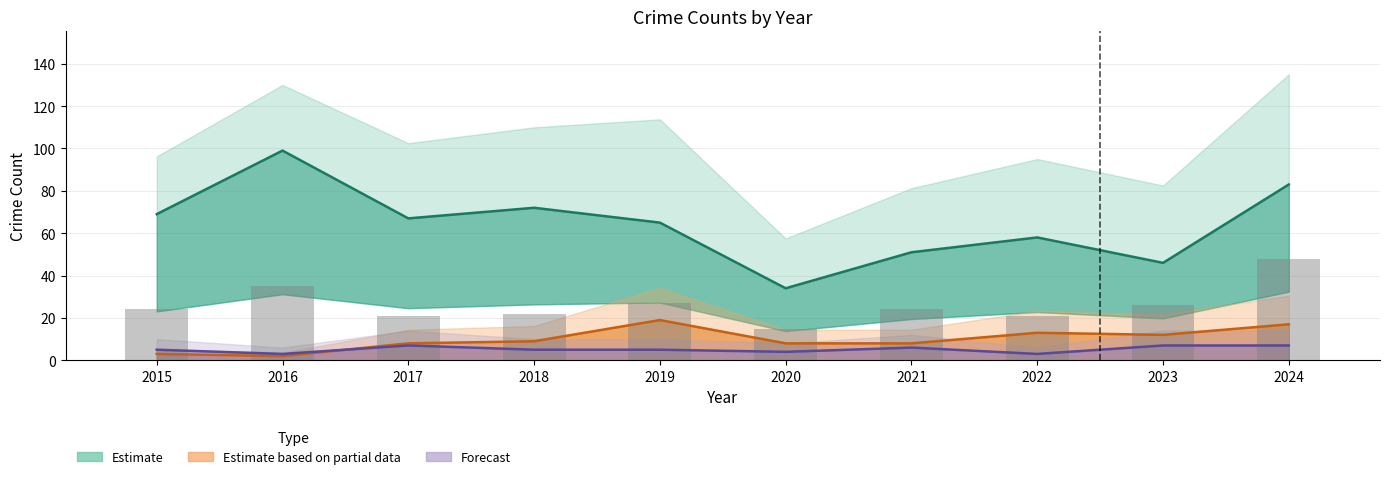

What is the value of the Estimate based on partial data bar at the 3rd from the left?

8